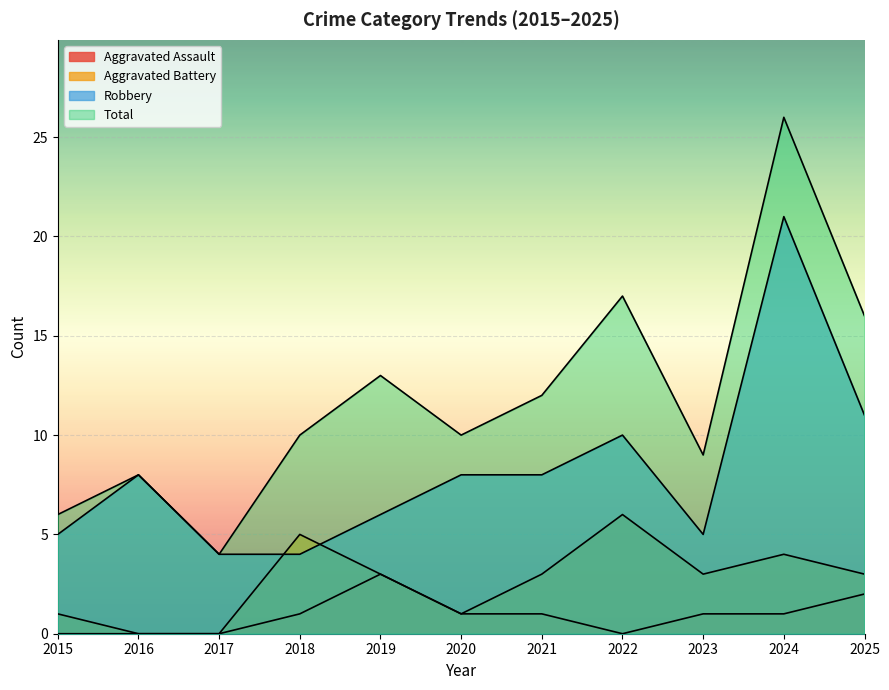

What value does the Aggravated Battery series have at 2024?

4